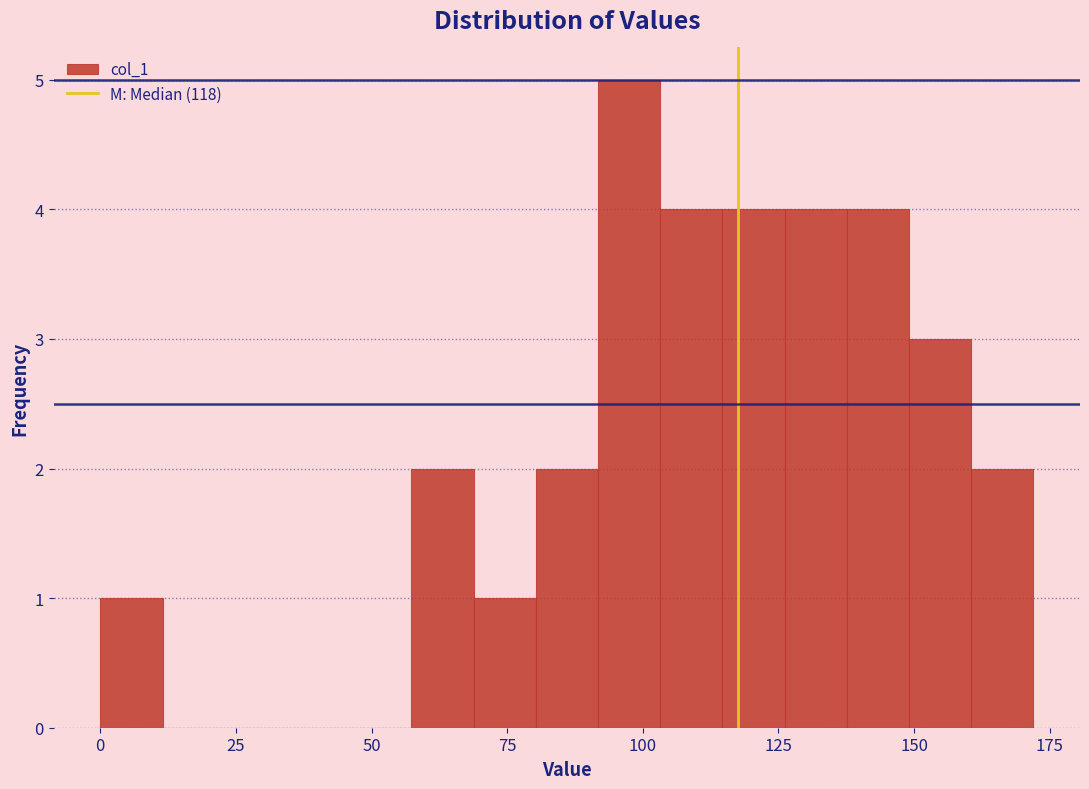

Read against the x-axis, roughly where is the centre of the tallest bar?

95